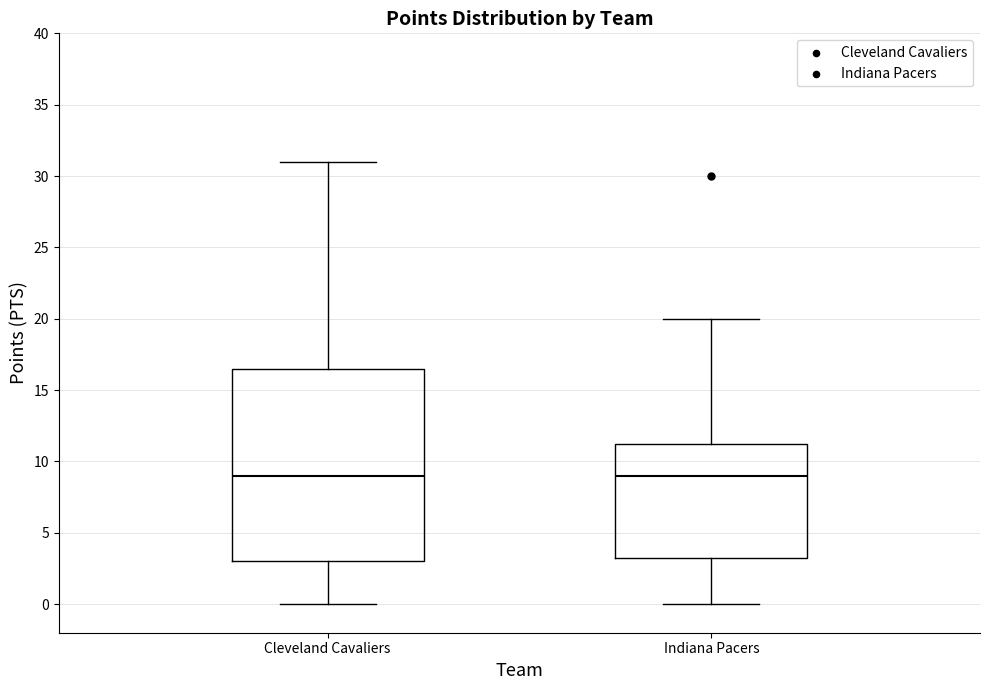

Which box is the tallest, from its lower edge to its upper edge?

Cleveland Cavaliers